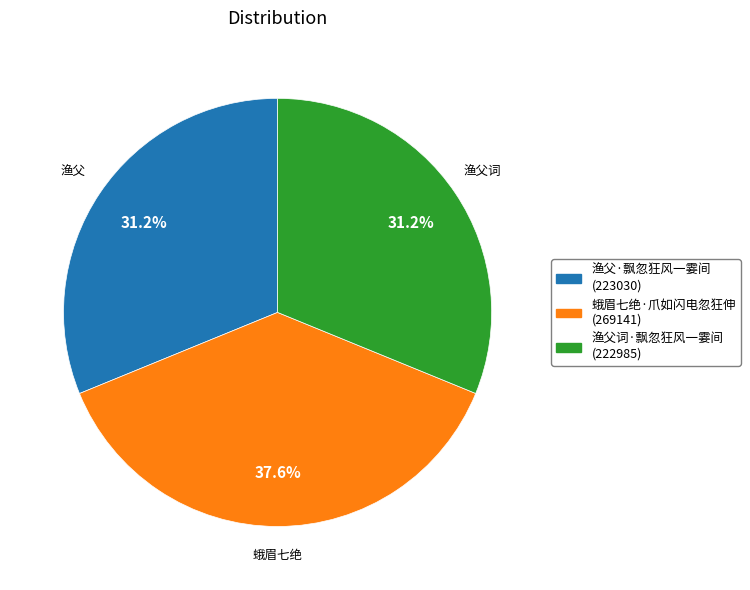

What percentage do 渔父词·飘忽狂风一霎间 and 渔父·飘忽狂风一霎间 together represent?

62.4%